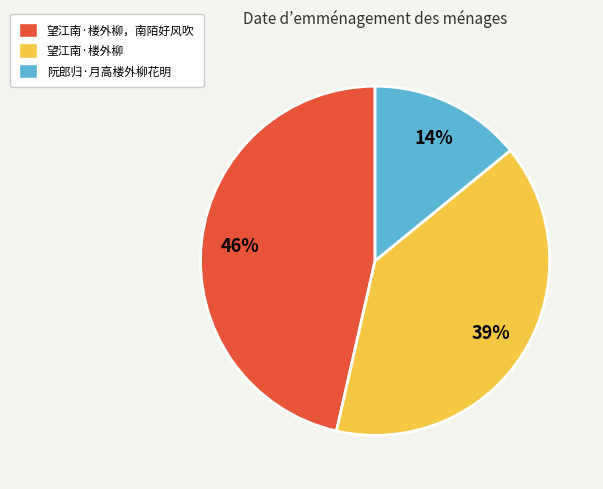

To the nearest percent, what percentage of the pie is 望江南·楼外柳，南陌好风吹?

46%